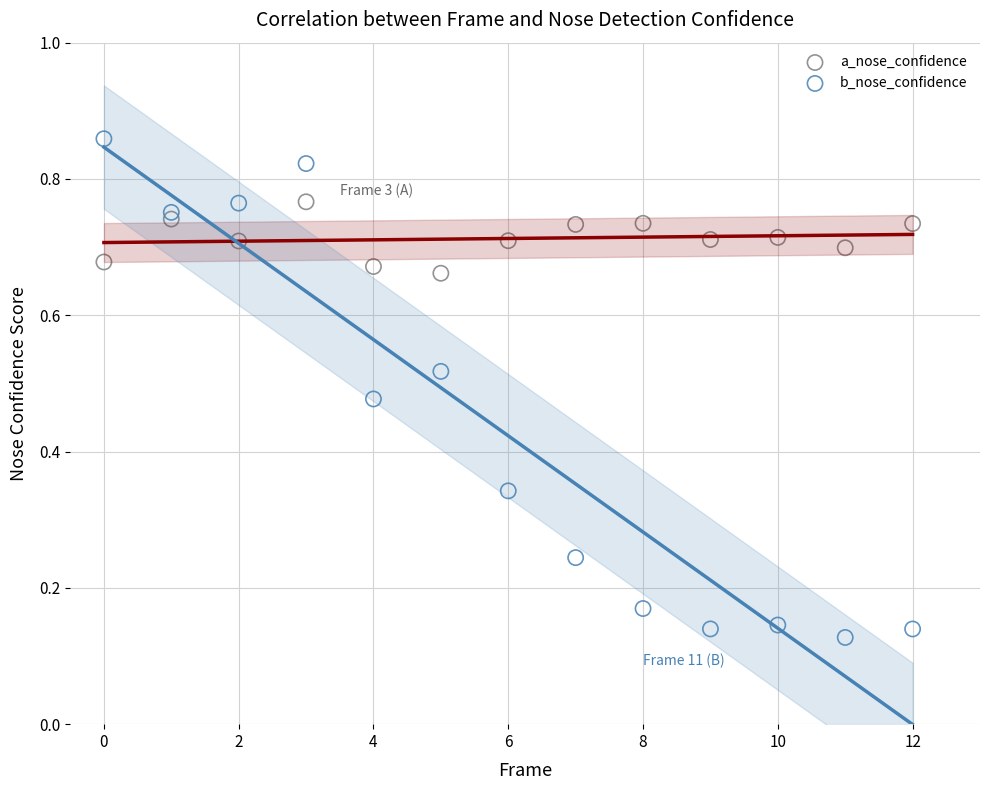

Which series reaches the minimum Y coordinate?

b_nose_confidence